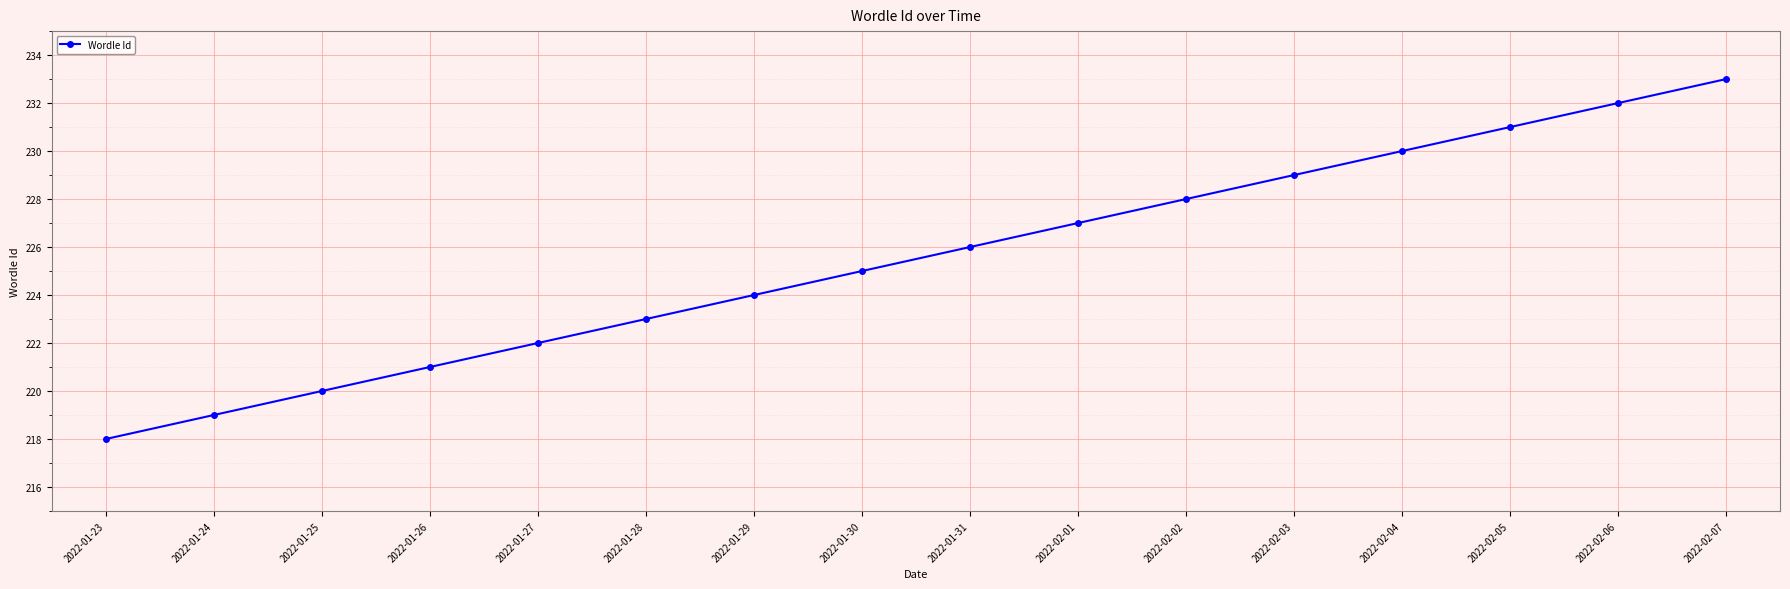

Is this an area chart (filled region under the line)?

No